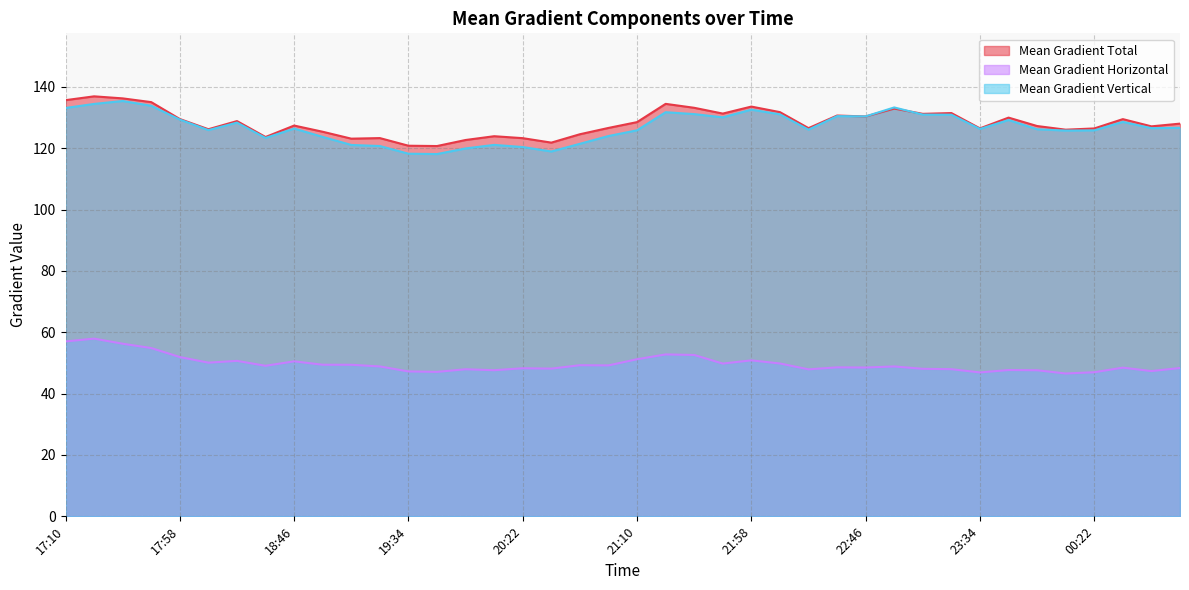

Read the Mean Gradient Horizontal value at 20:10.

47.6